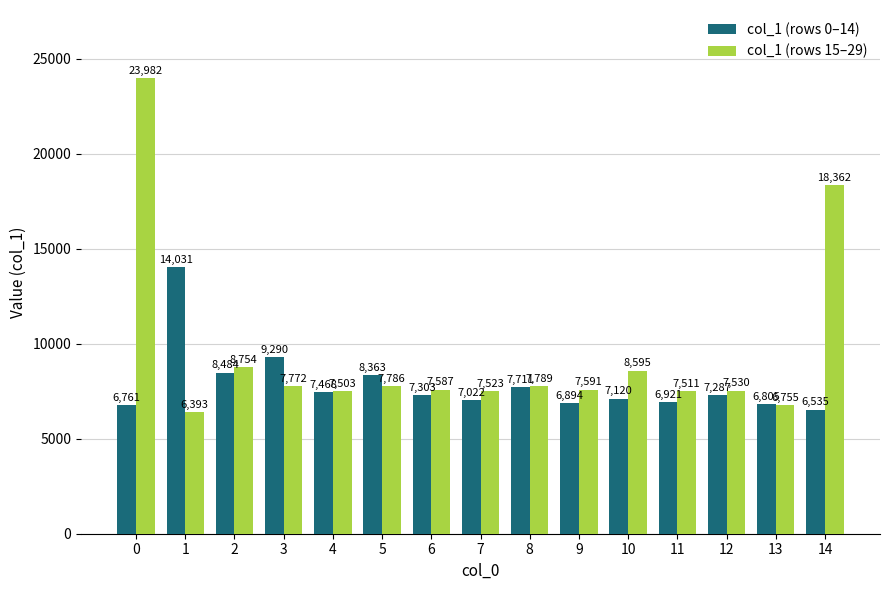

The value of col_1 (rows 15–29) at 6 is 2085. True or false?

False